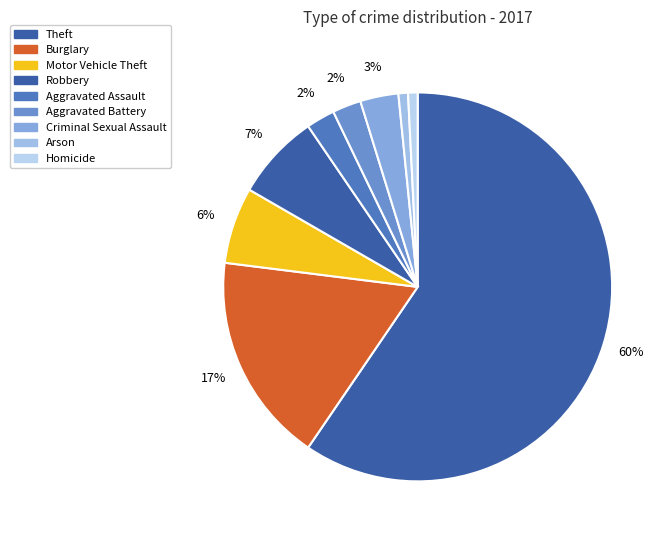

True or false: Aggravated Battery accounts for 2% of the total.

True